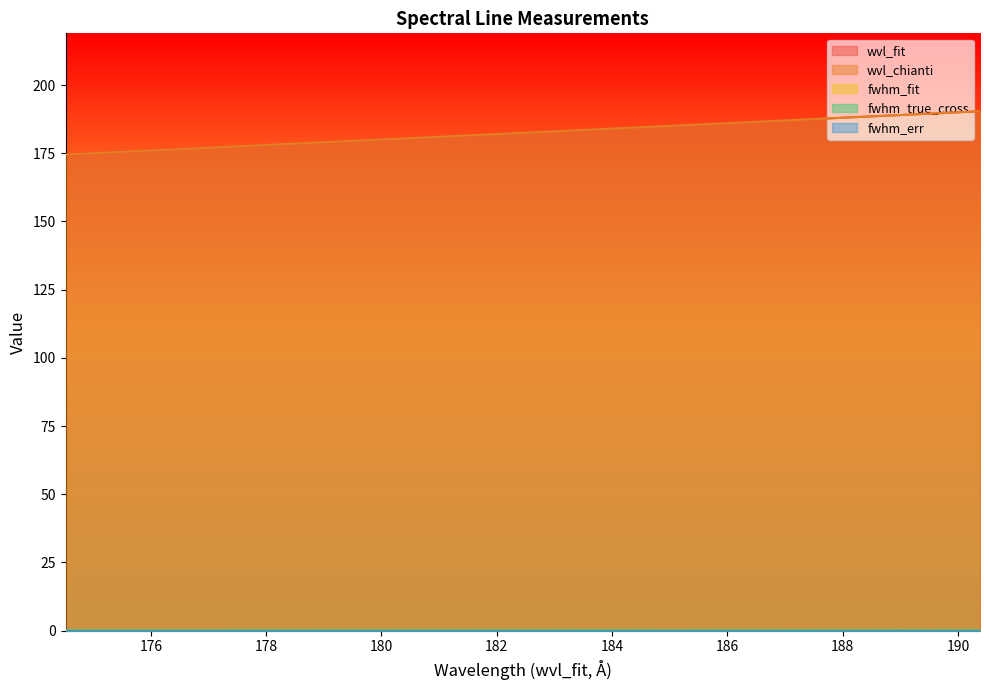

How many data points does each series have?

20